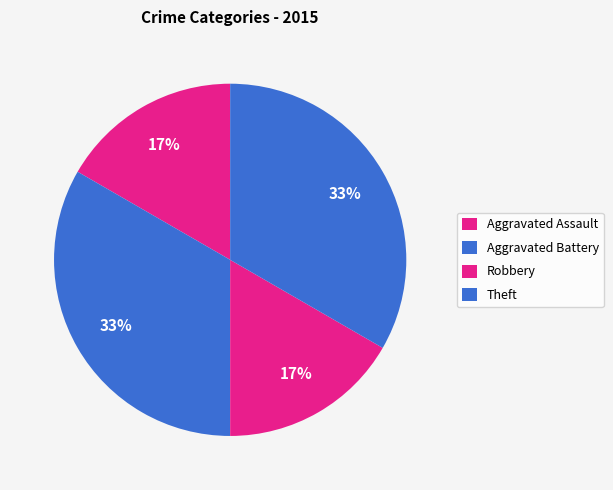

To the nearest percent, what portion does Theft represent?

33%